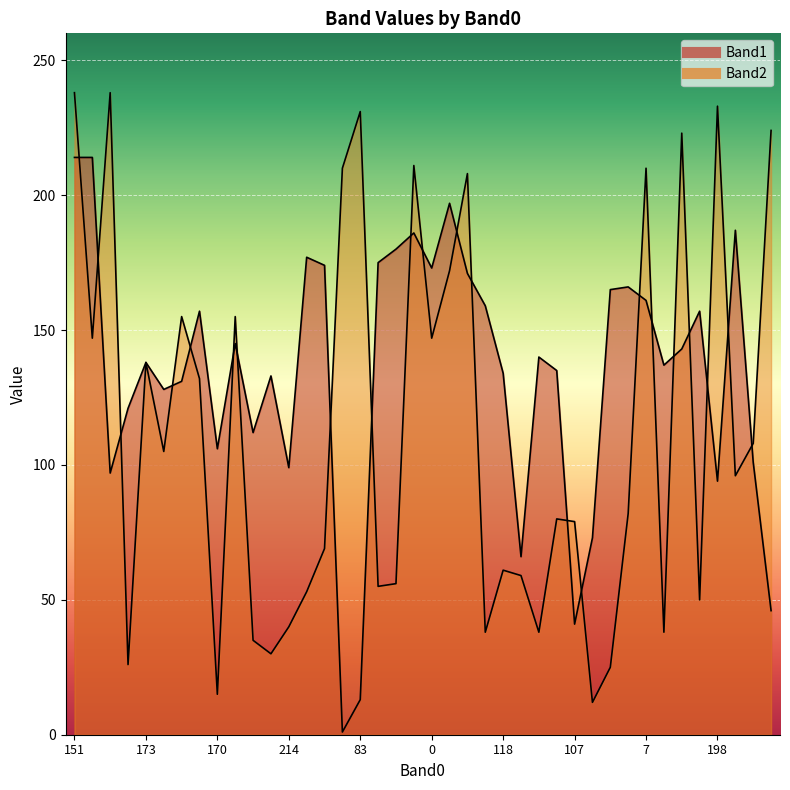

True or false: Band1 has more than 1 points higher than both neighbors.

True